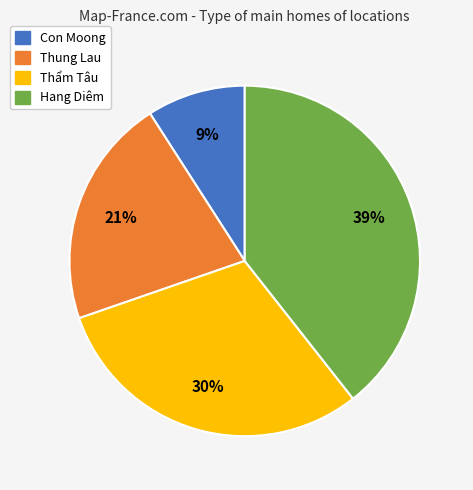

Rank the categories by value from lowest to highest.

Con Moong, Thung Lau, Thẩm Tâu, Hang Diêm